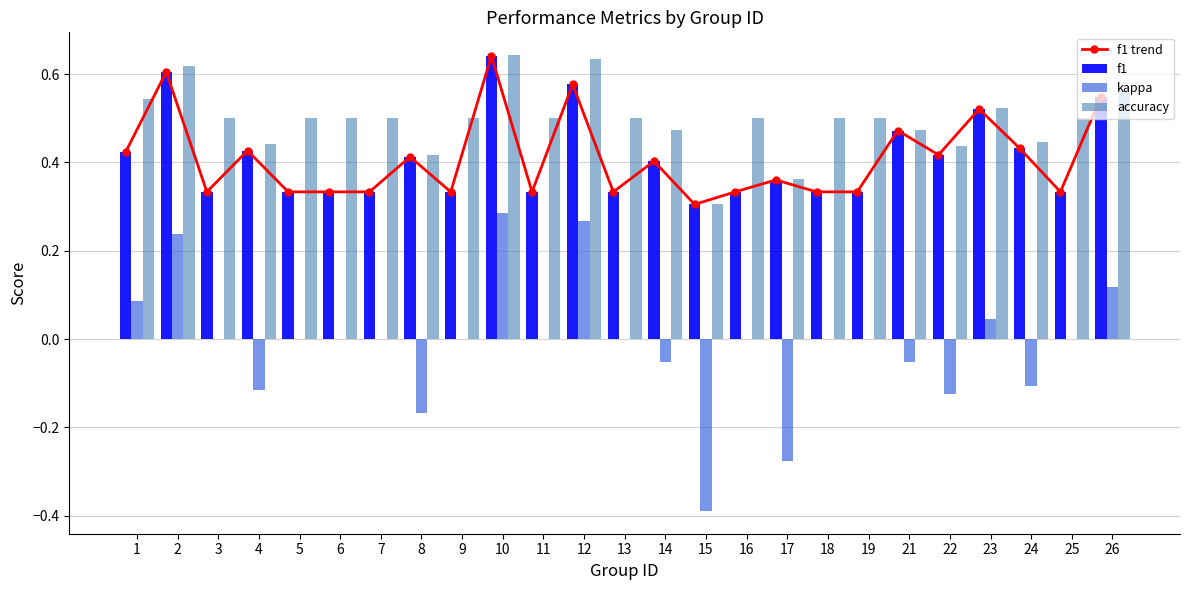

The kappa series shows -0.4 at 5. True or false?

False